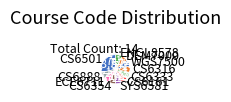

Approximately how many times larger is the value at SYS6581 compared to WGS7500?

1.0